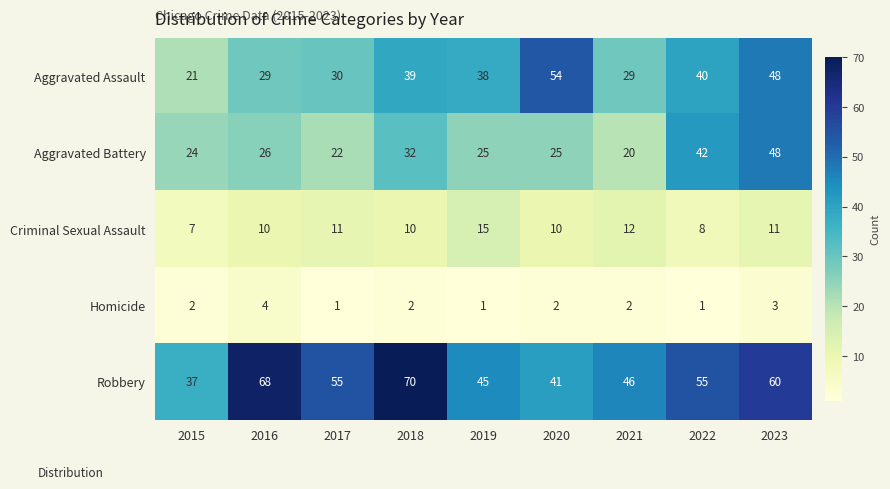

What is the difference between the maximum and minimum values in the Robbery series?

33